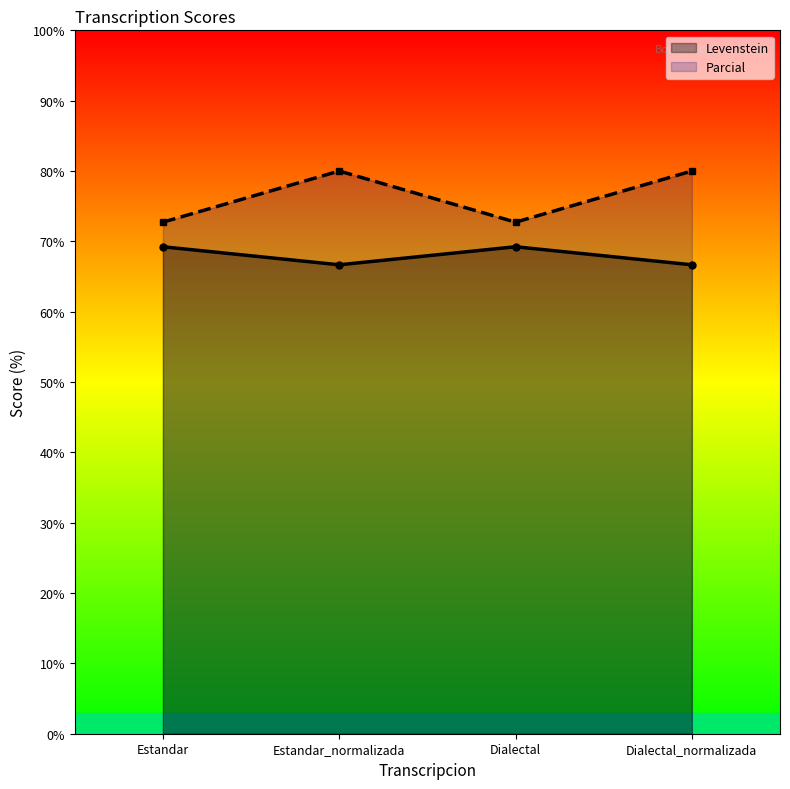

How many interior local valleys does the Levenstein series have?

1